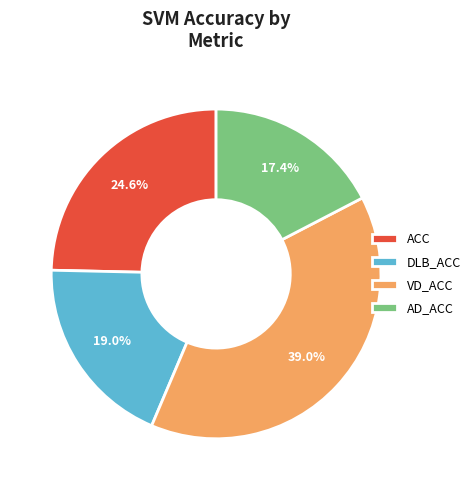

Is it true that AD_ACC is 17% of the pie?

True